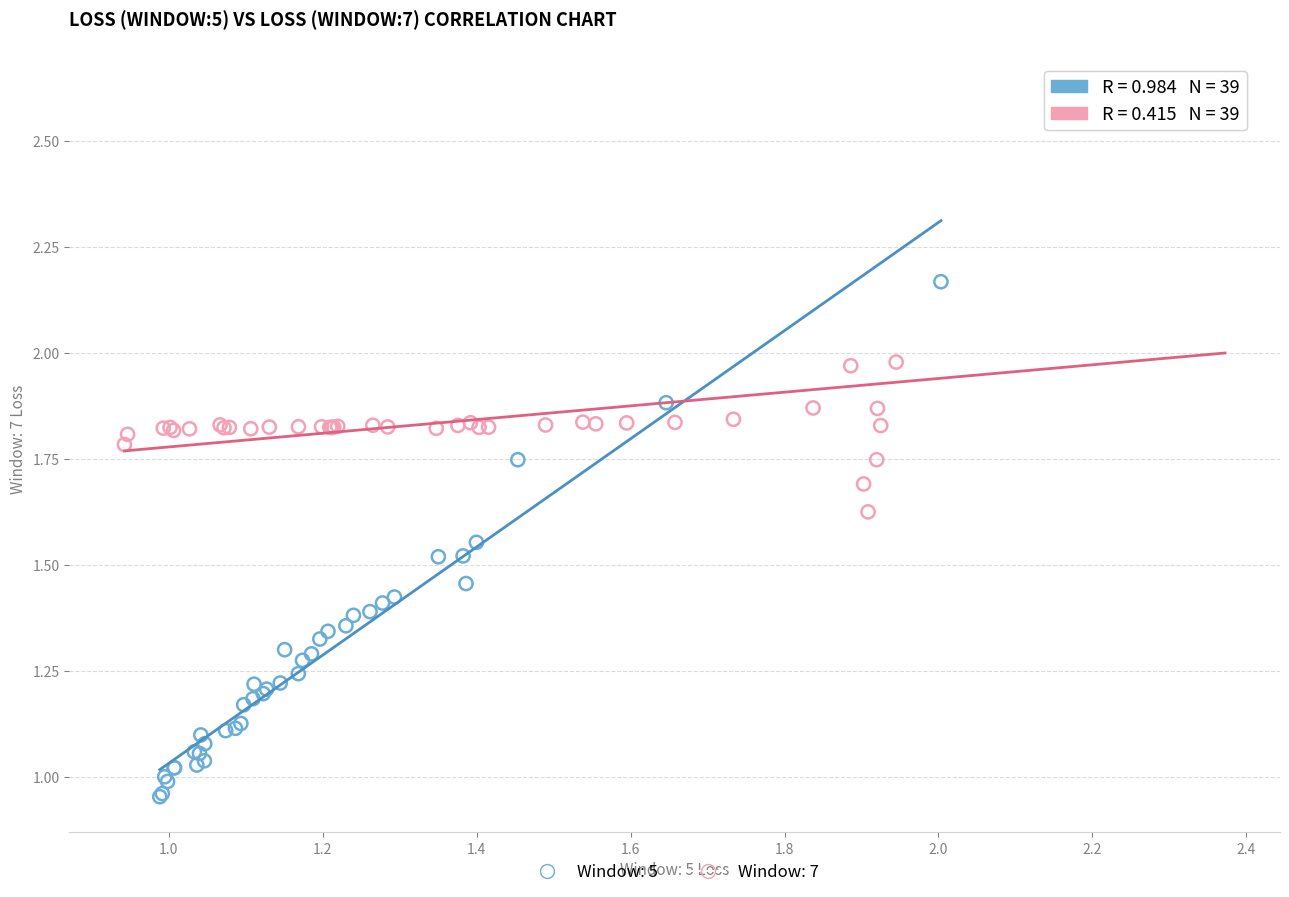

Which series reaches the maximum Y coordinate?

Window: 7